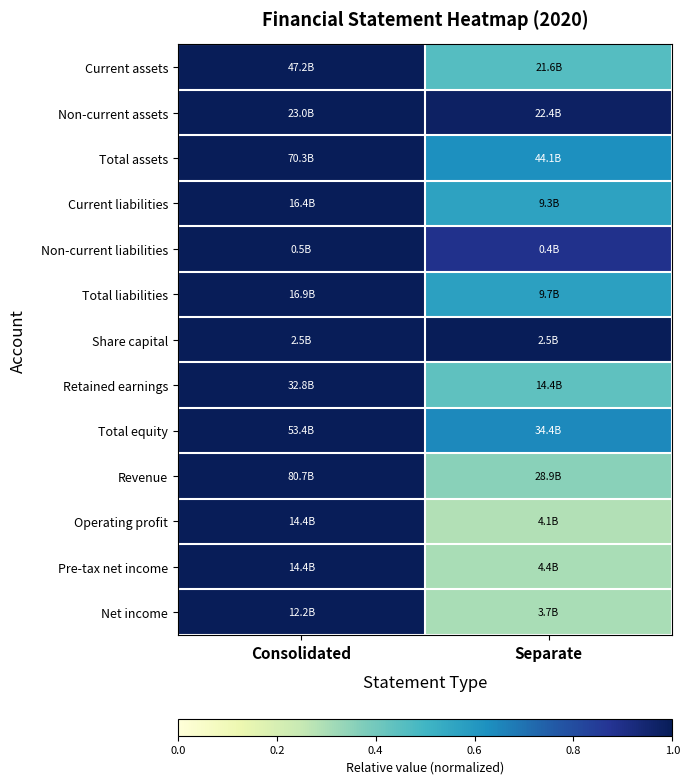

What is the total value across all series at Separate?

7.4